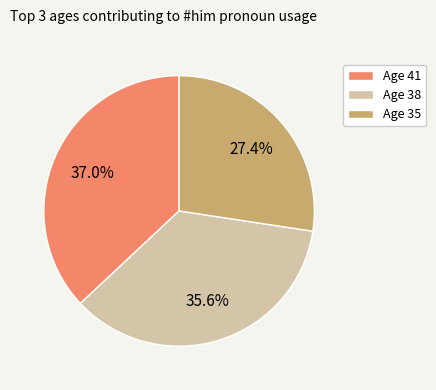

Is Age 41 the majority of the pie?

No